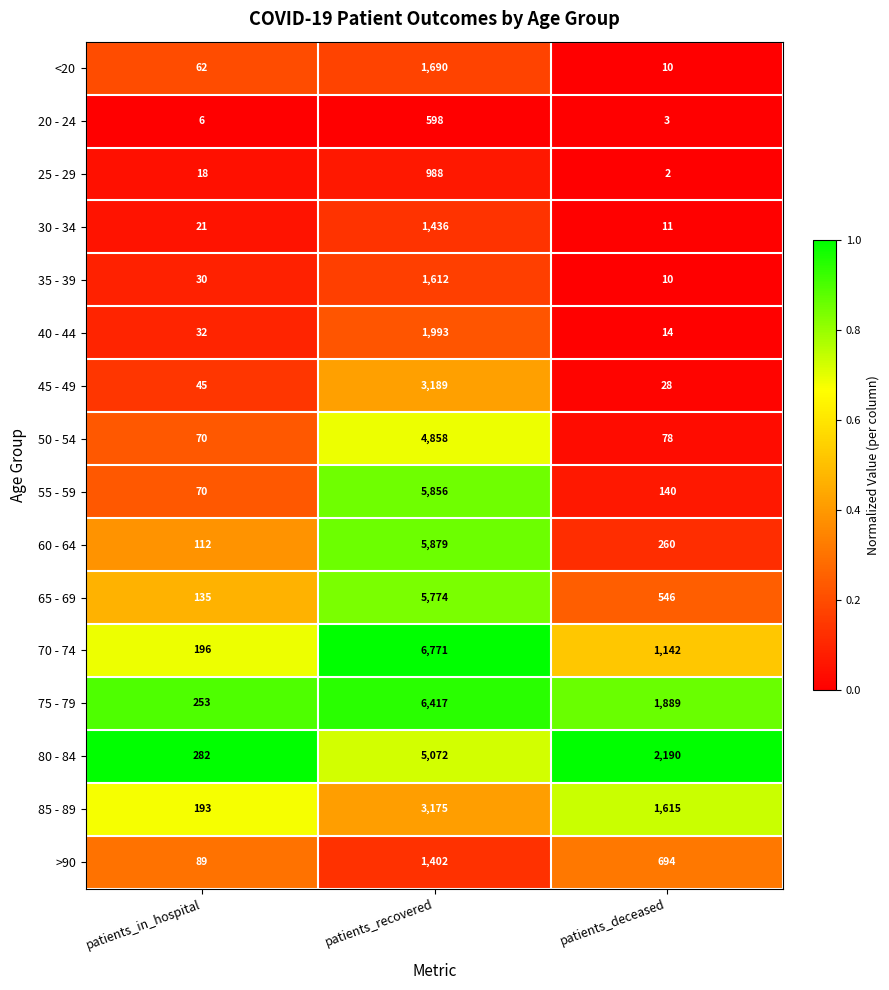

What is the sum of all 20 - 24 values?

607